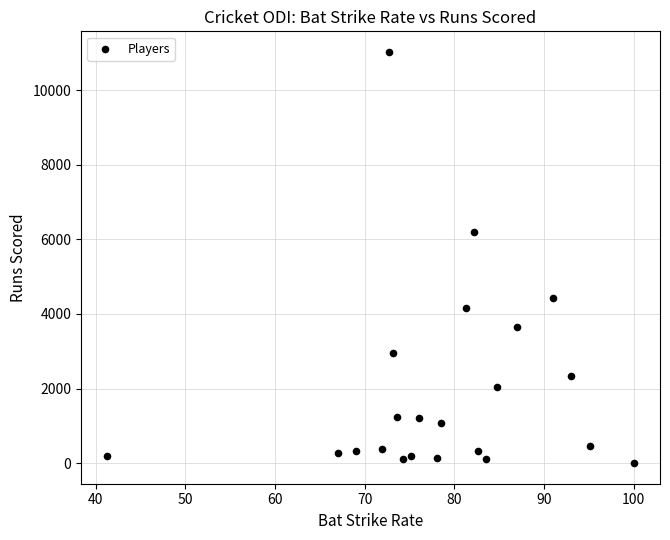

What is the range of Y values (max minus min)?

11022